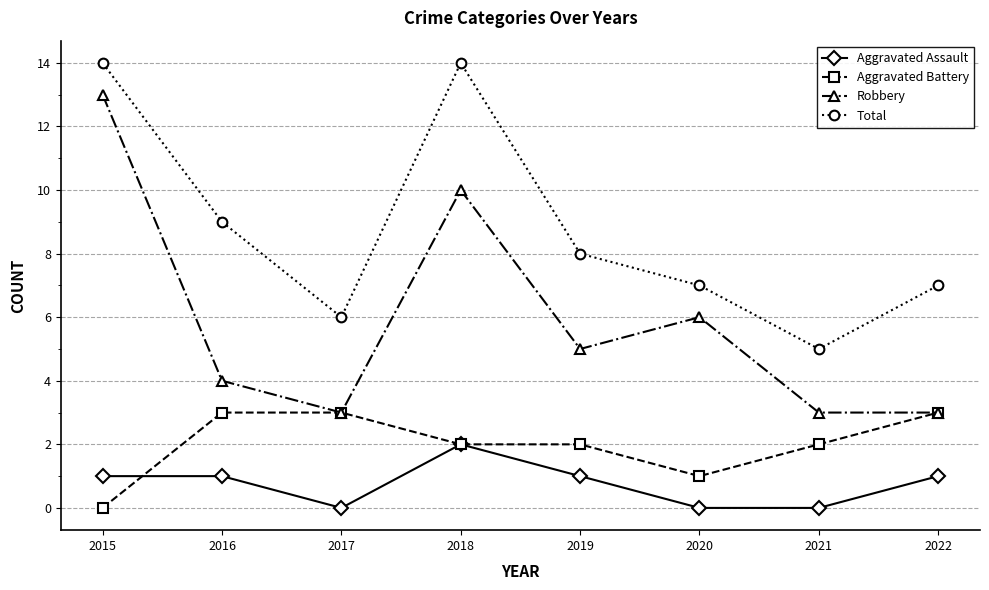

Is this an area chart (filled region under the line)?

No